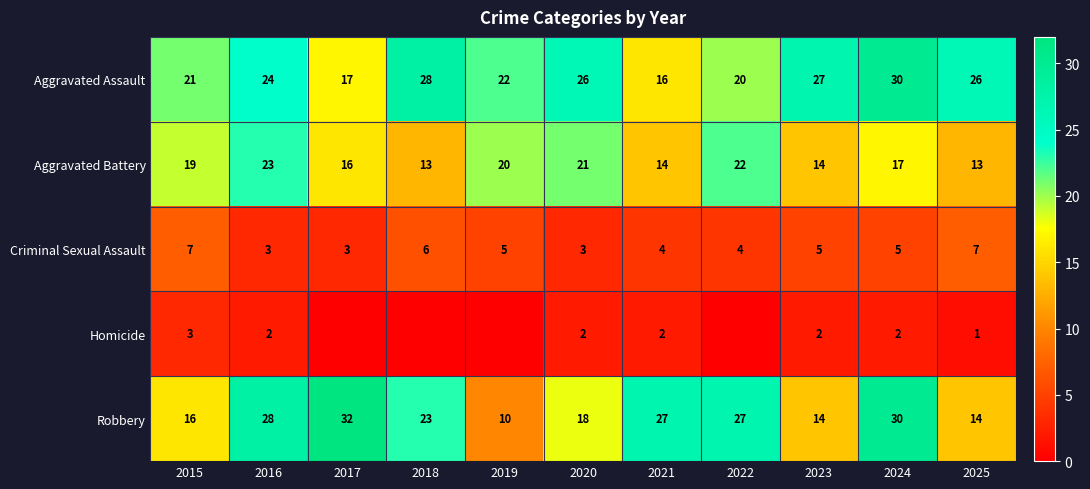

What is the difference between the highest and lowest values at 2022?

27